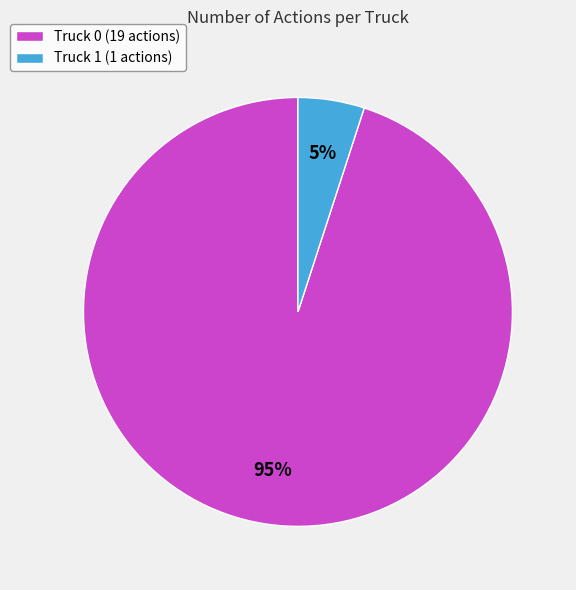

How many segments does this pie chart have?

2